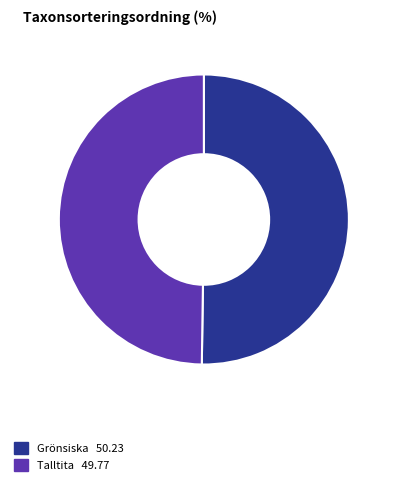

The Grönsiska slice represents 50% of the pie. True or false?

True